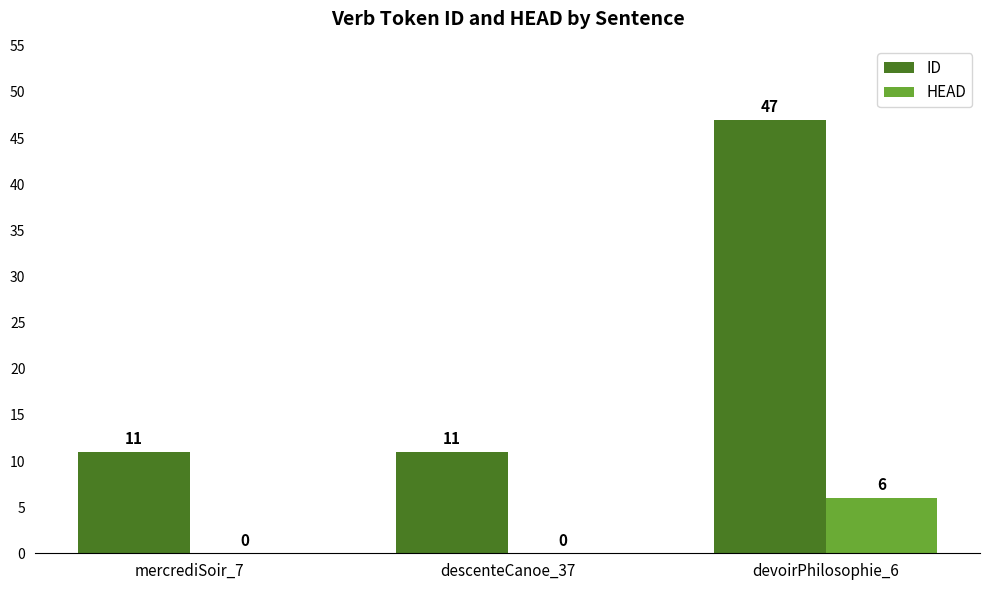

What is the maximum value for ID?

47